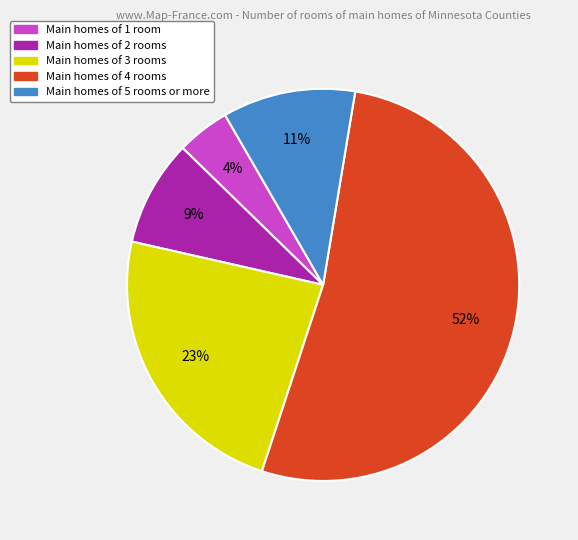

Does any single category account for the majority?

Yes